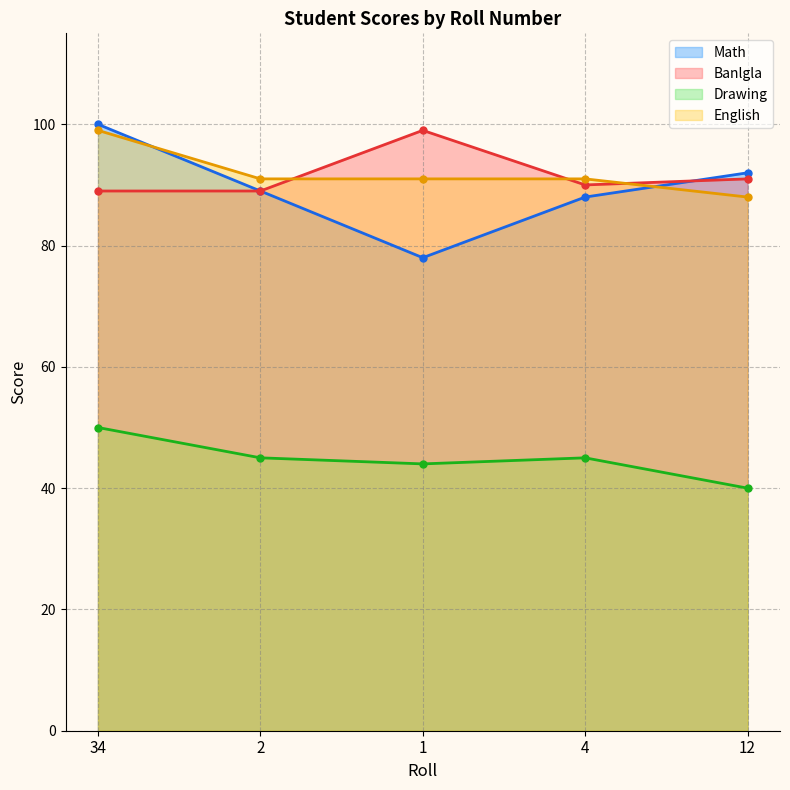

True or false: Drawing has more than 1 interior local peaks.

False